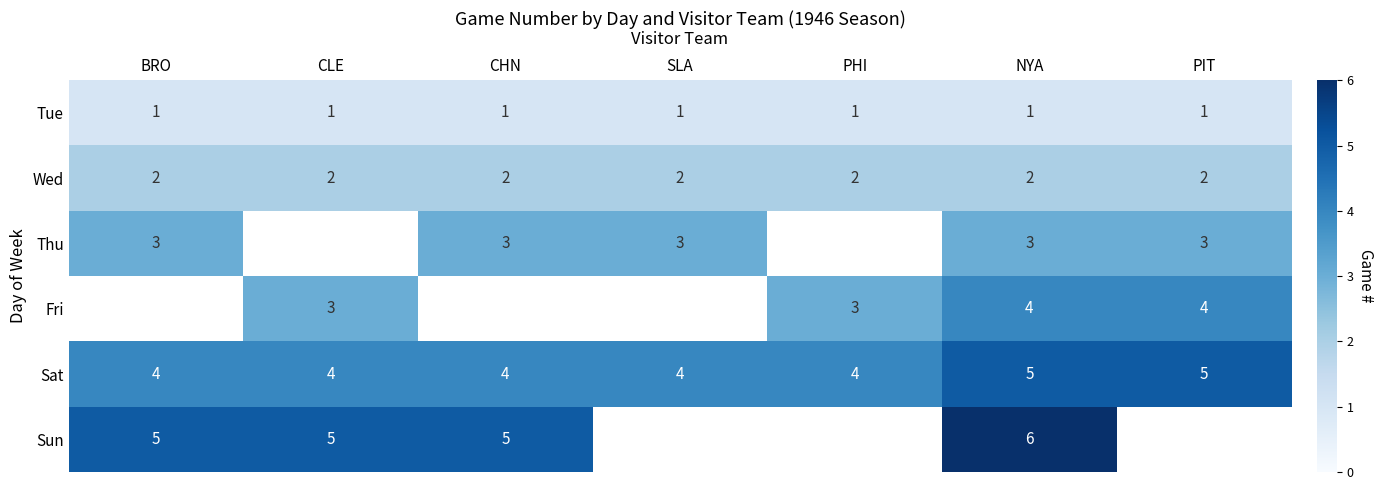

At NYA, list the series in order from largest to smallest.

Sun, Sat, Fri, Thu, Wed, Tue